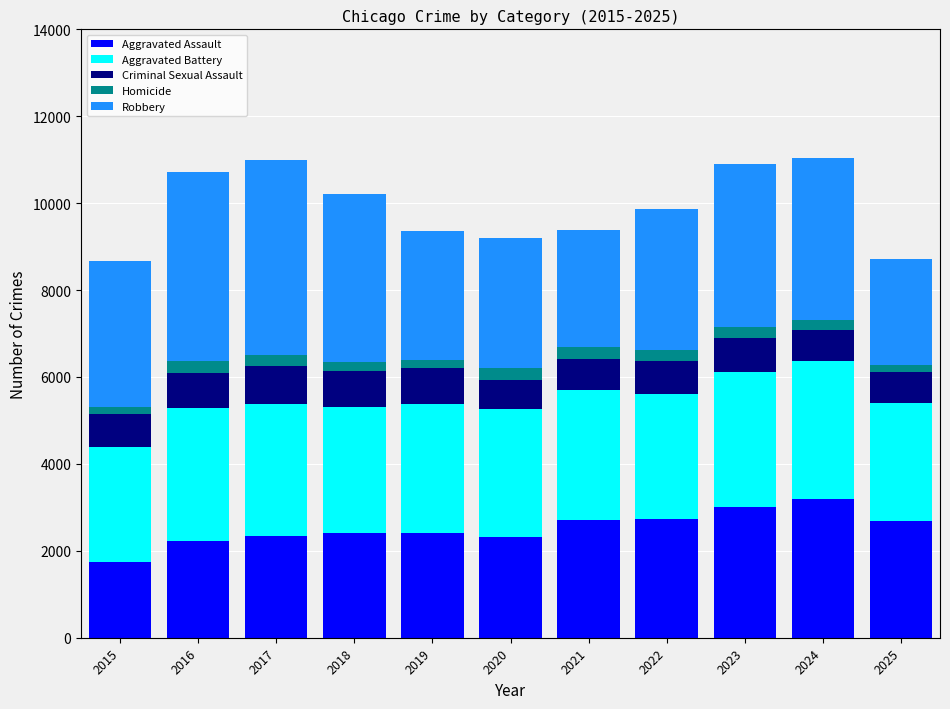

What is the minimum value for Aggravated Assault?

1740